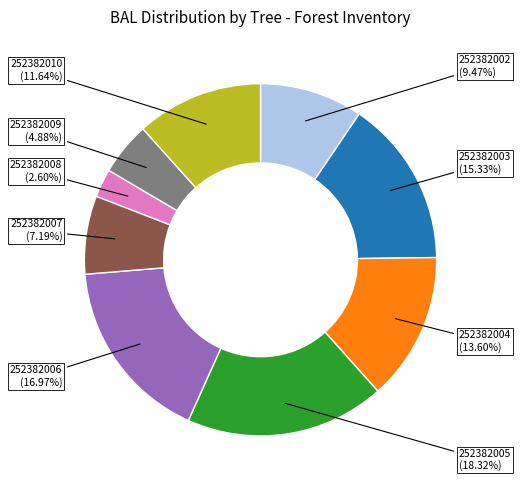

What is the largest slice in the pie chart?

252382005 (18.32%)